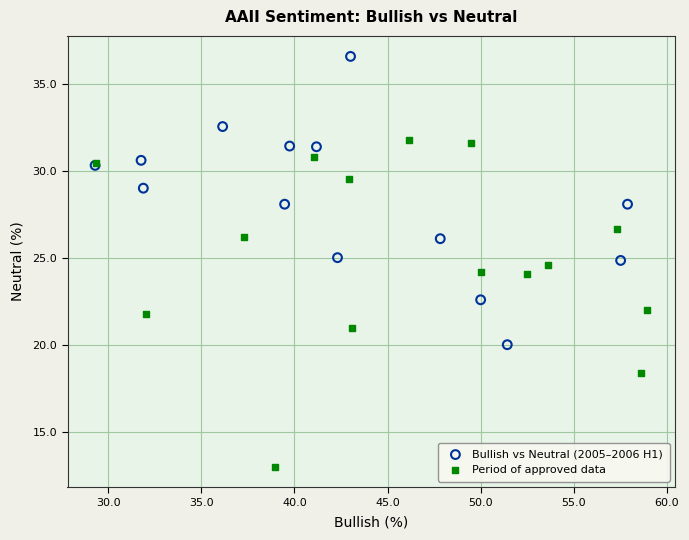

Which series reaches the minimum Y coordinate?

Period of approved data